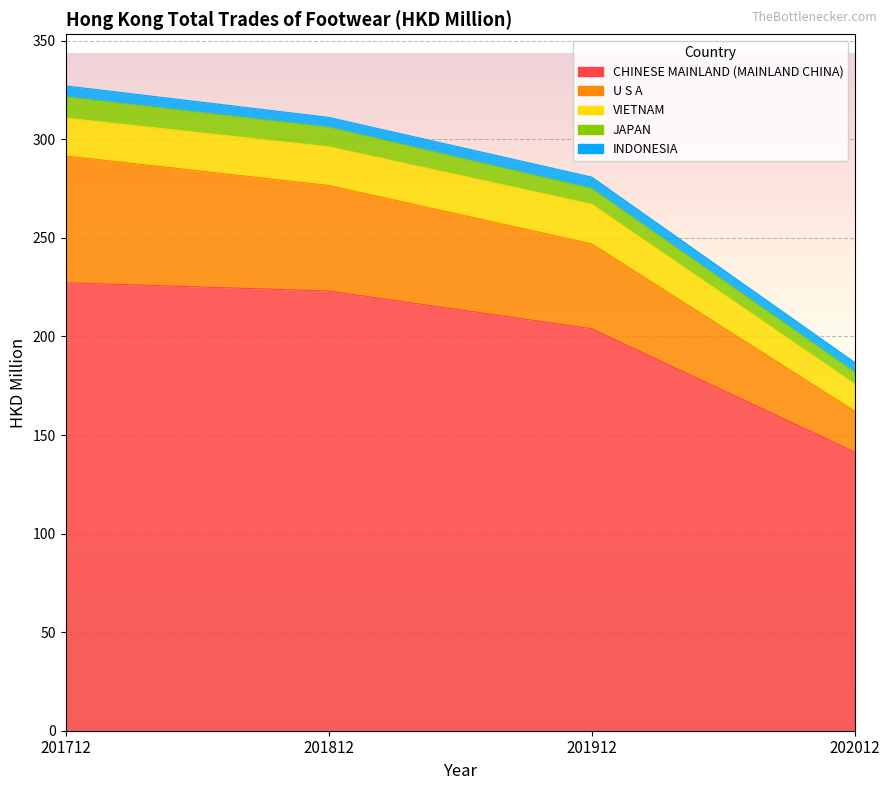

True or false: INDONESIA and CHINESE MAINLAND (MAINLAND CHINA) intersect in this chart.

False